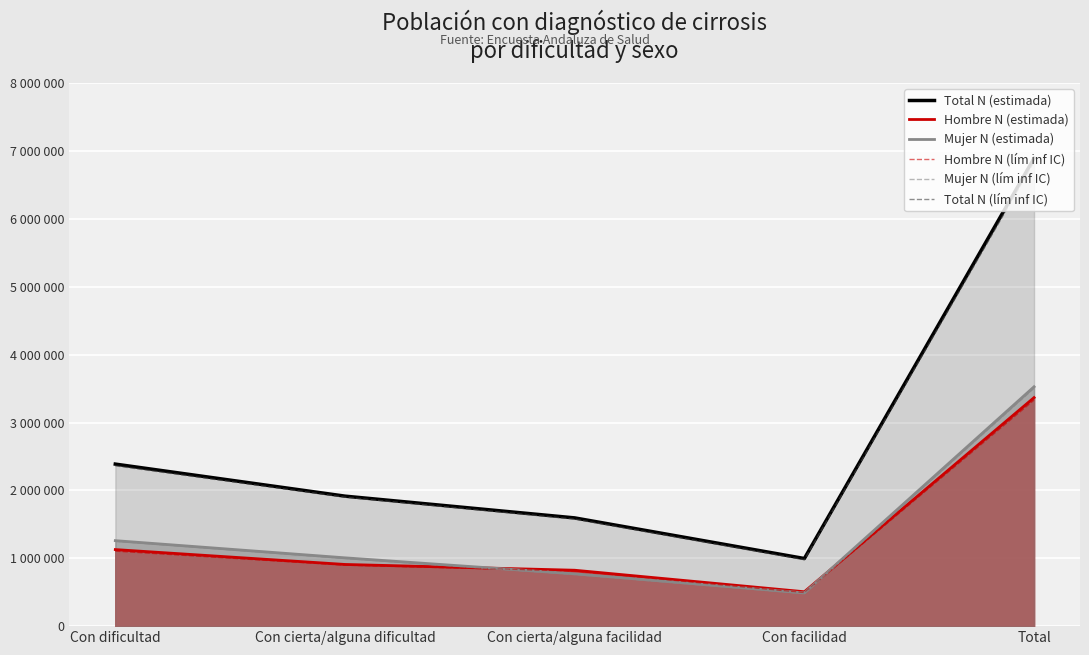

What is the maximum value shown in the chart?

6894075